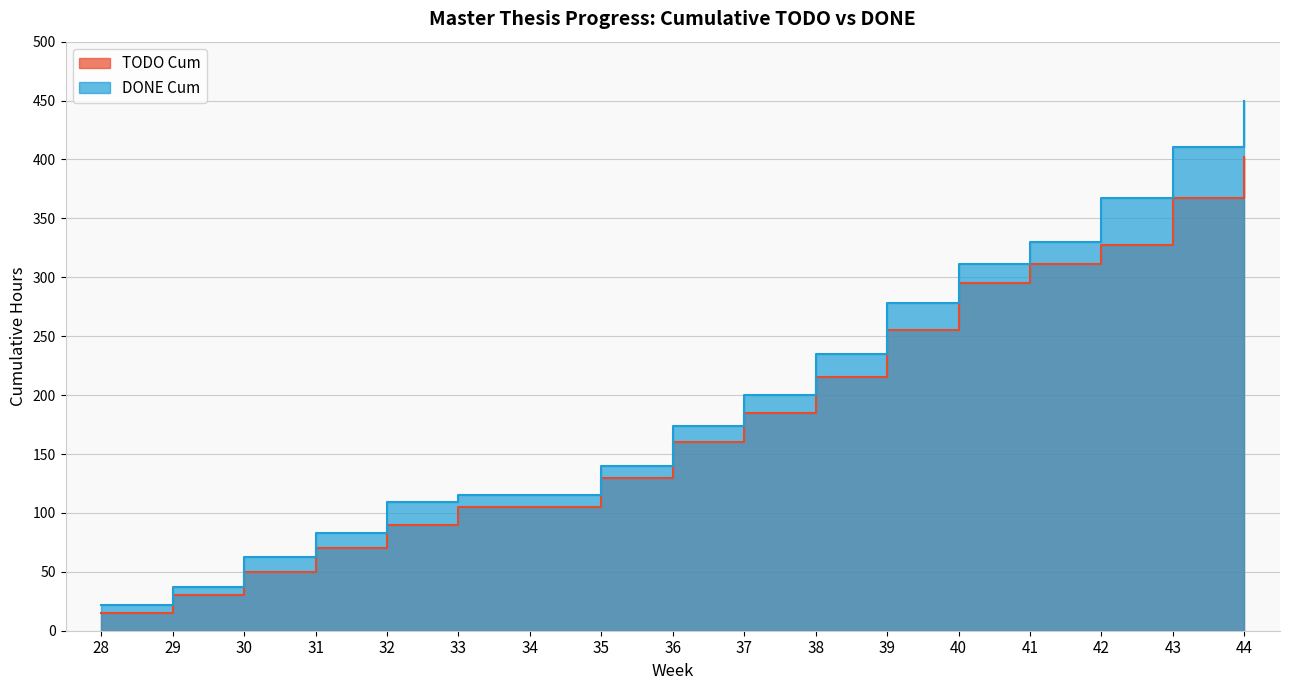

At 28, list the series in order from smallest to largest.

TODO Cum, DONE Cum